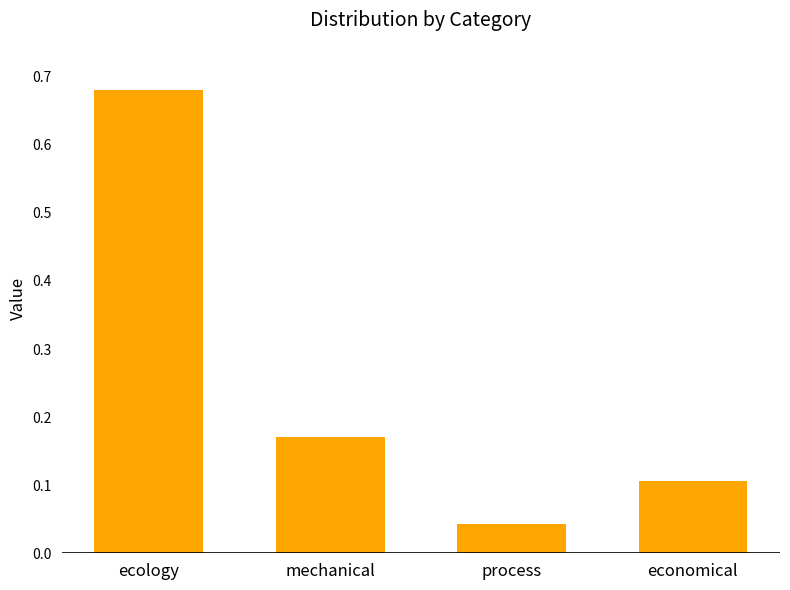

Between ecology and mechanical, which is larger?

ecology